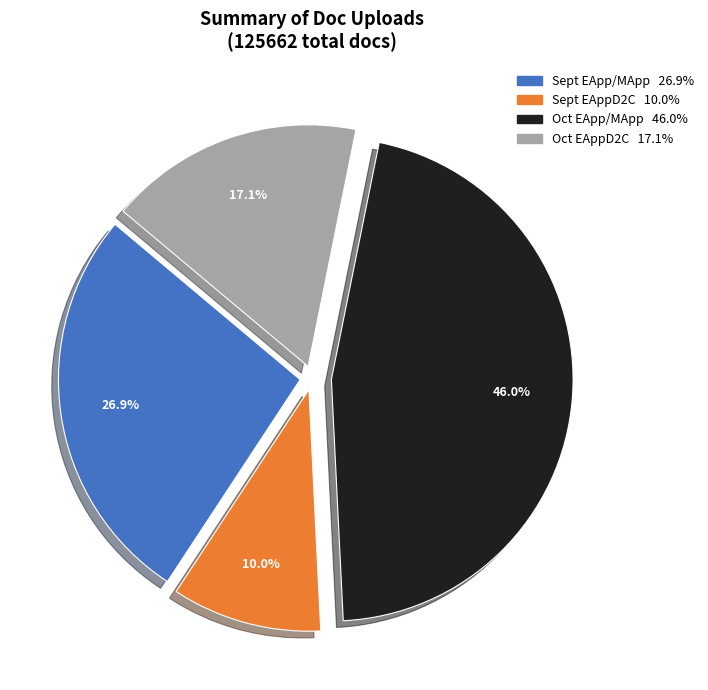

Is it true that Oct EAppD2C is 17% of the pie?

True